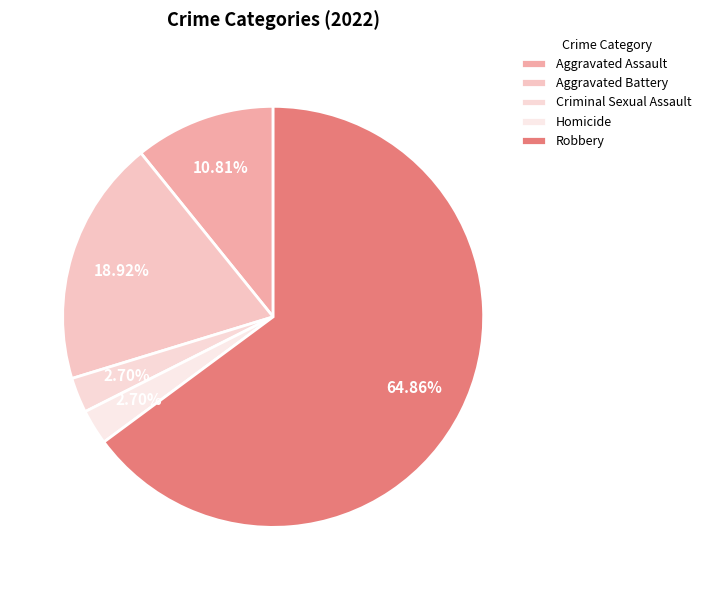

To the nearest percent, what is the difference between the largest and smallest slice percentages?

62%